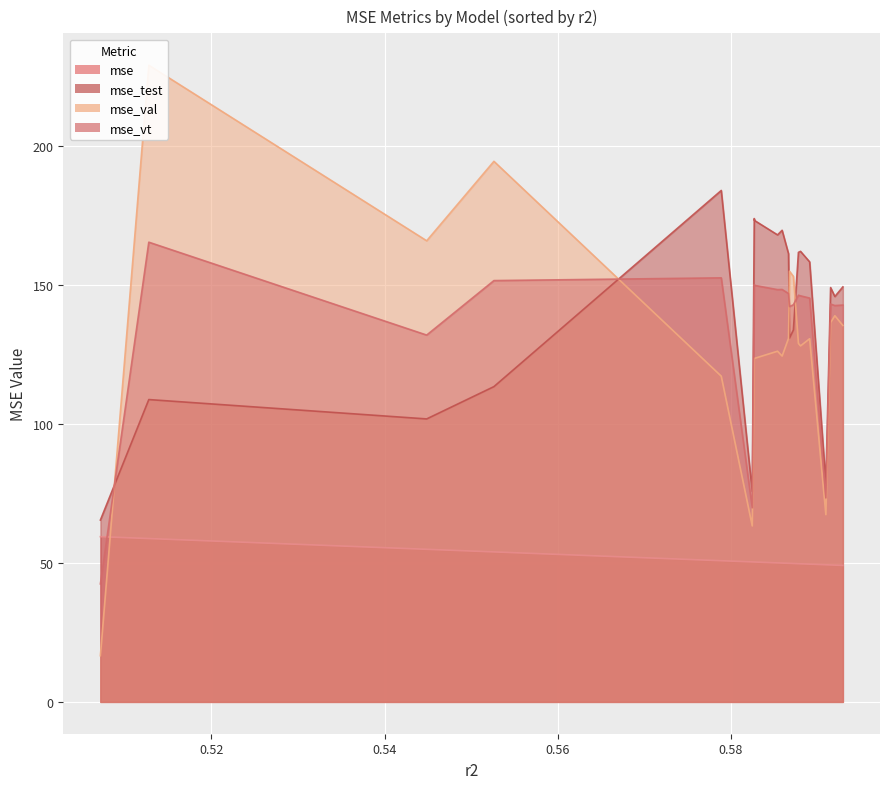

How many lines are shown in the chart?

4